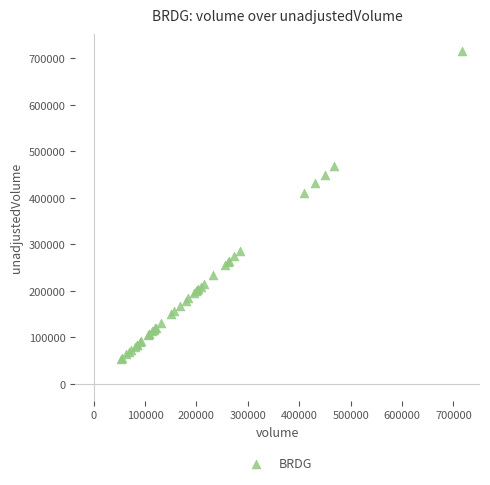

What Y value in the scatter plot is closest to 384800?

409700